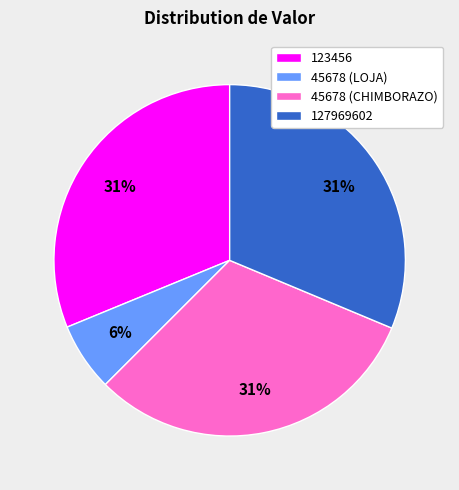

Does any single category account for the majority?

No